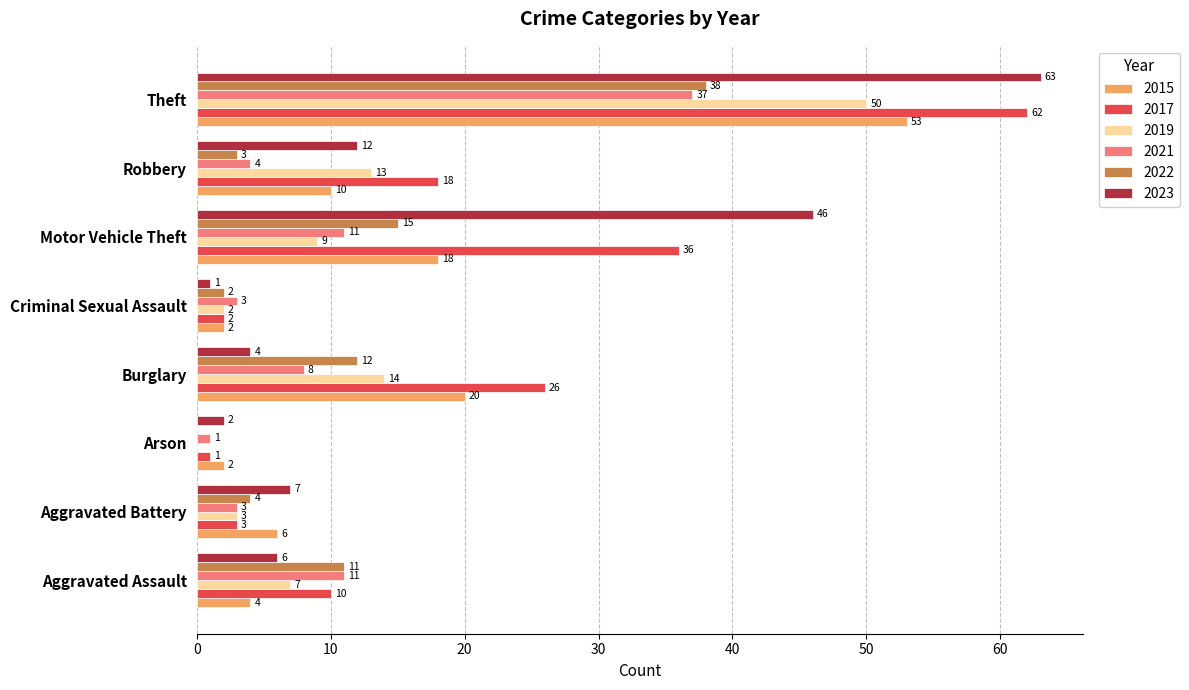

Is the value of 2019 at Criminal Sexual Assault greater than the value of 2021 at Criminal Sexual Assault?

No